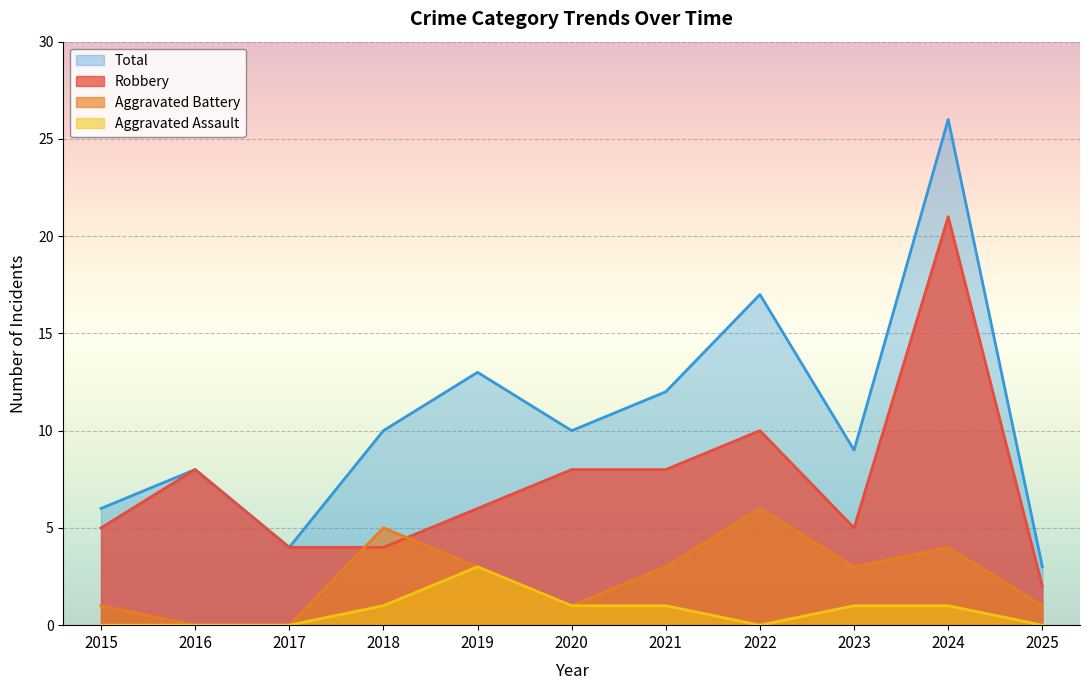

Where is the first local minimum for Robbery?

2023